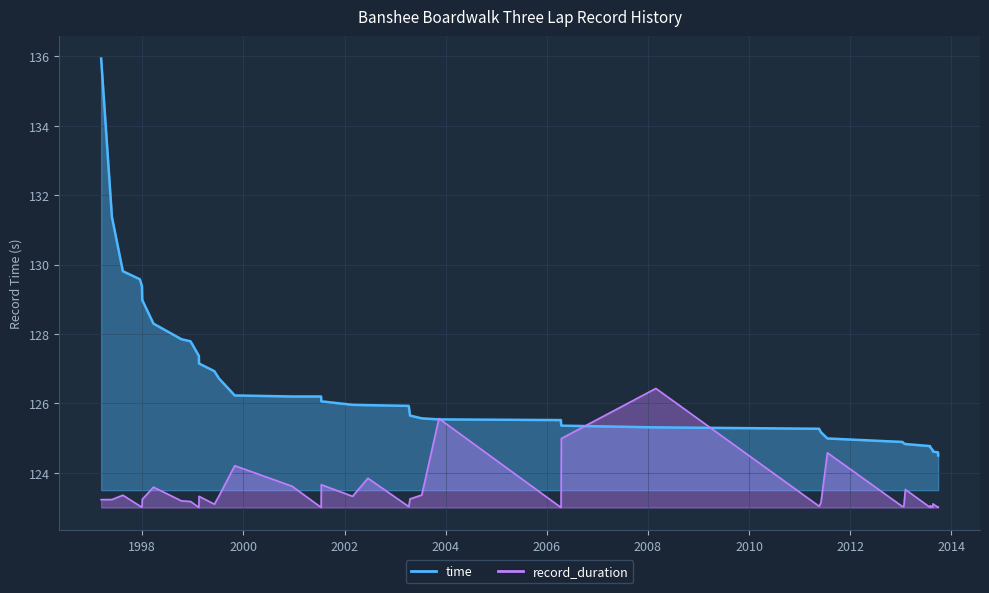

What value does the time series have at 2008-02-28?

125.3